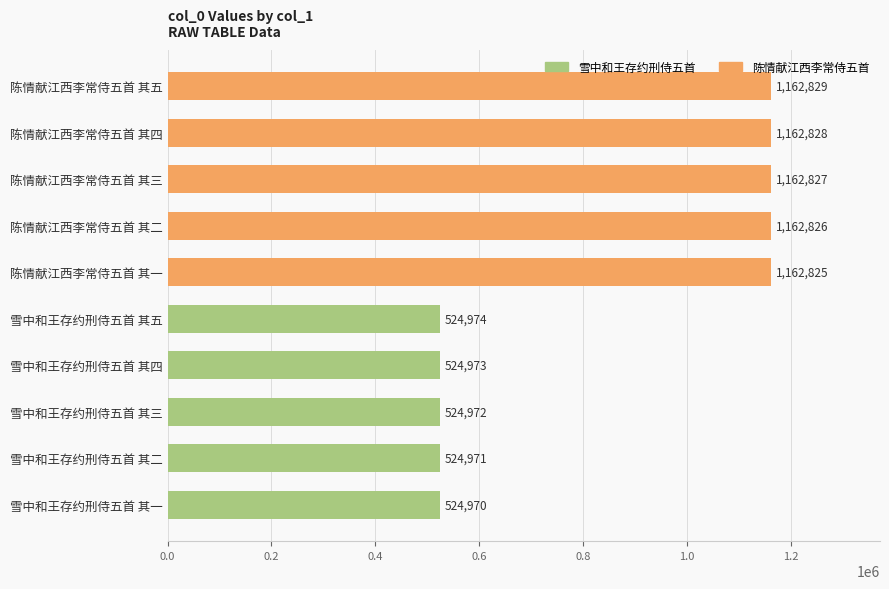

What is the smallest value displayed?

524970